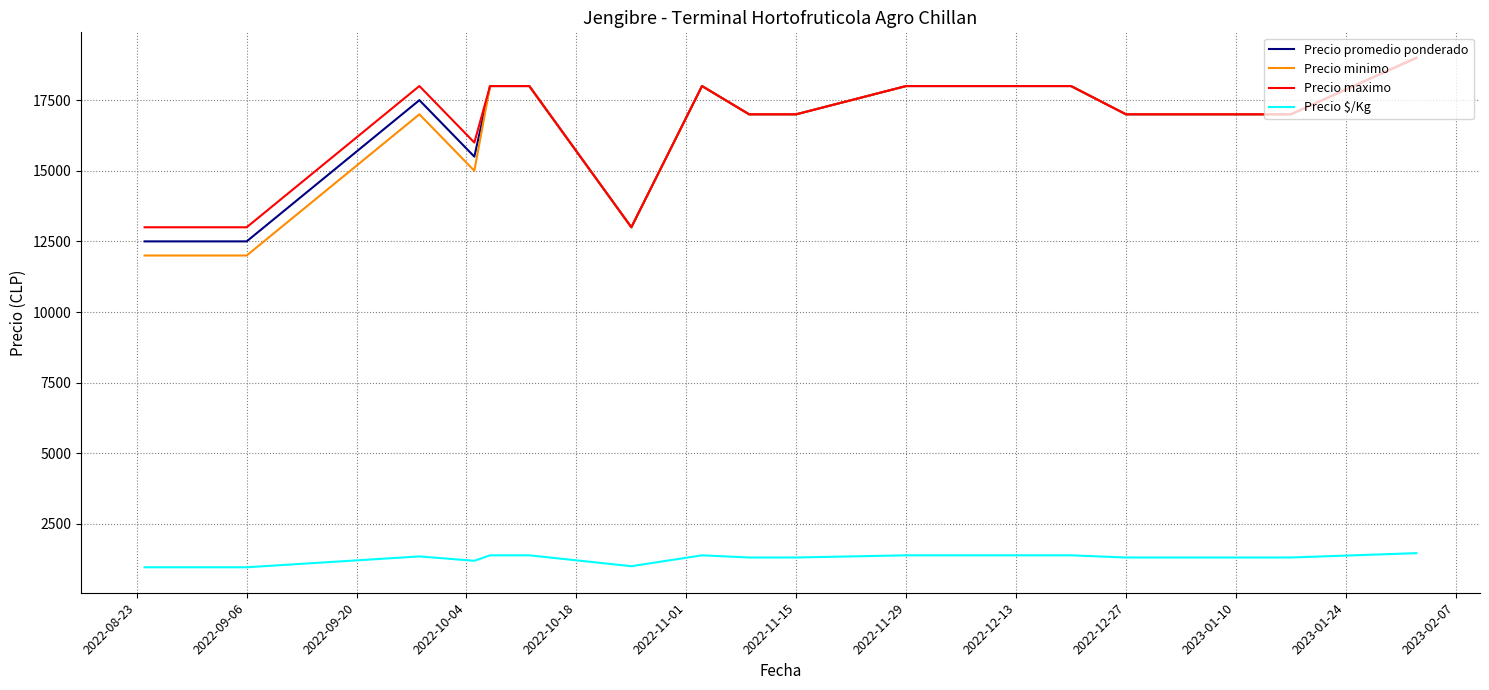

True or false: Precio minimo and Precio $/Kg intersect in this chart.

False